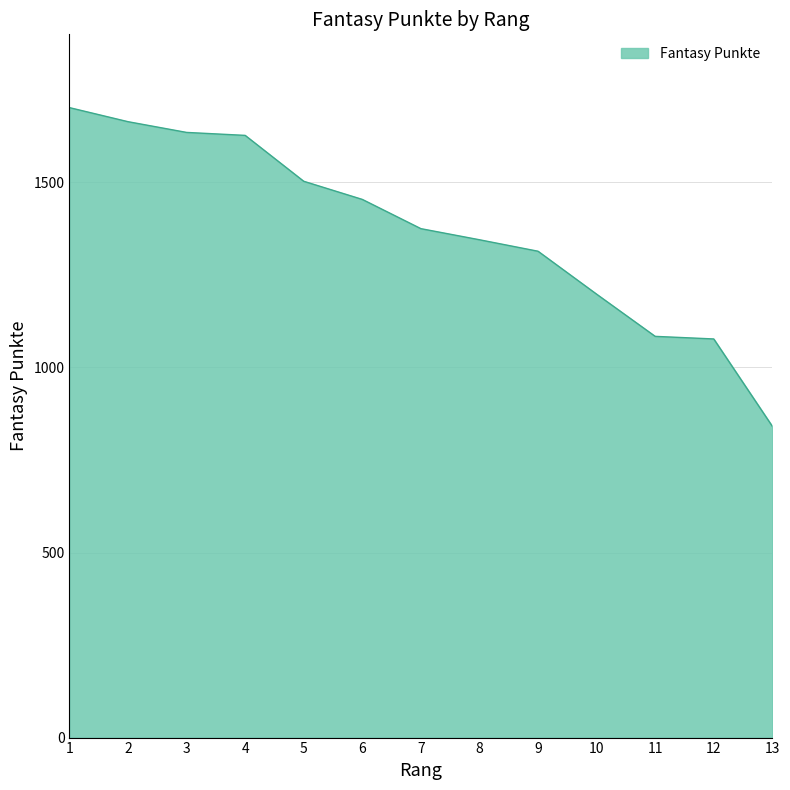

What is the minimum value shown in the chart?

841